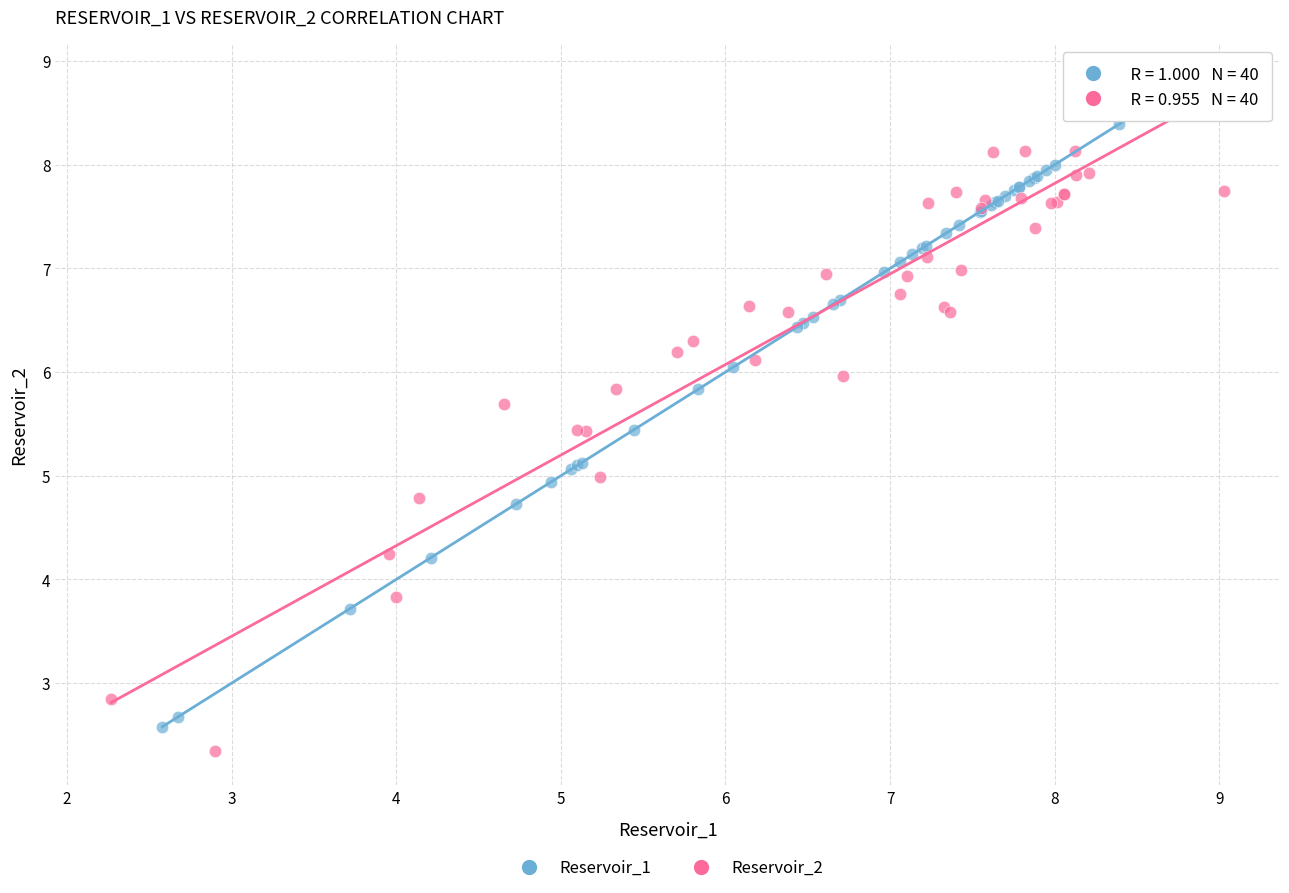

Which series has the largest Y range (max minus min)?

Reservoir_2